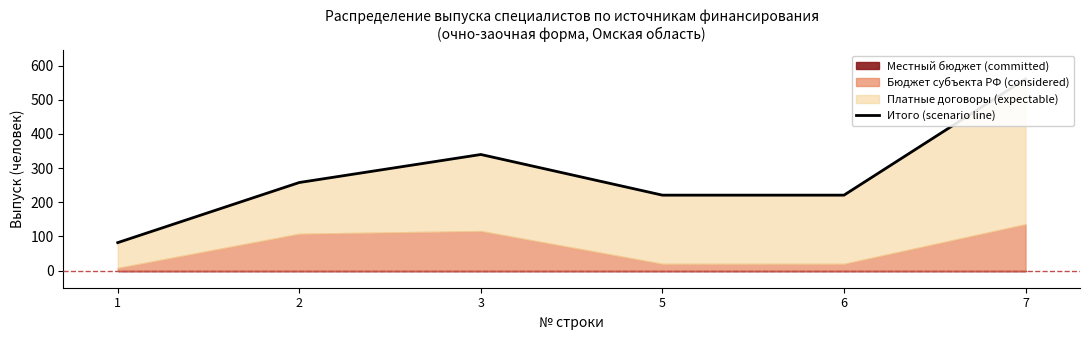

Does the chart have visible grid lines?

No